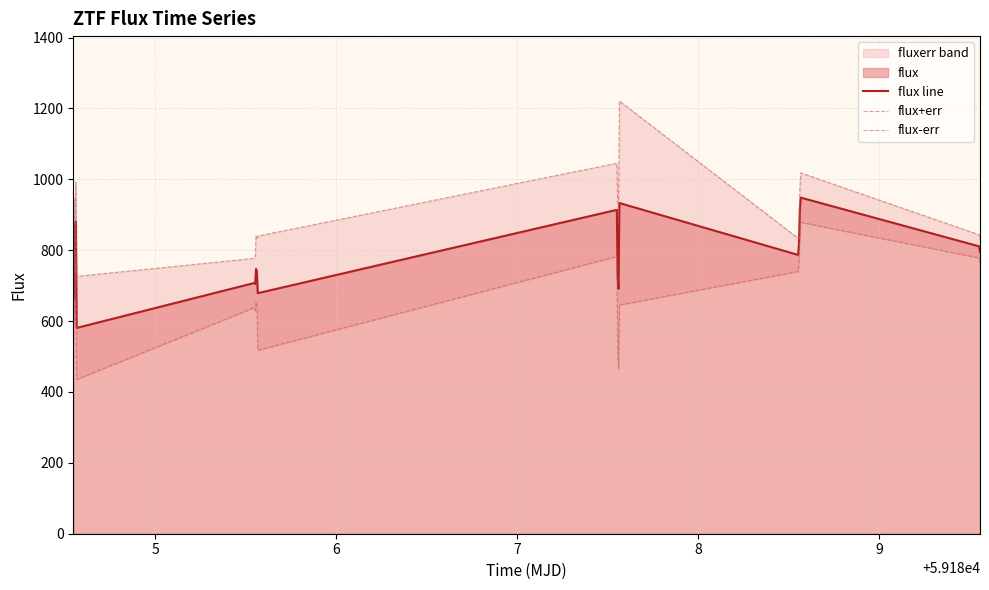

True or false: flux-err and flux+err intersect in this chart.

False